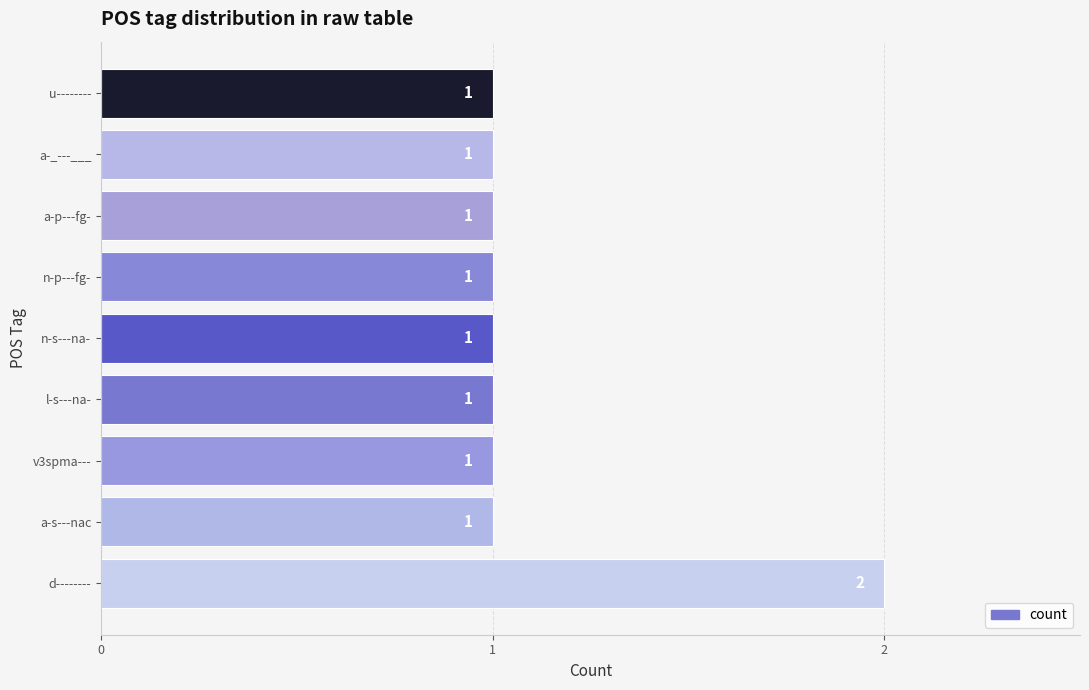

How many series are shown in this chart?

1